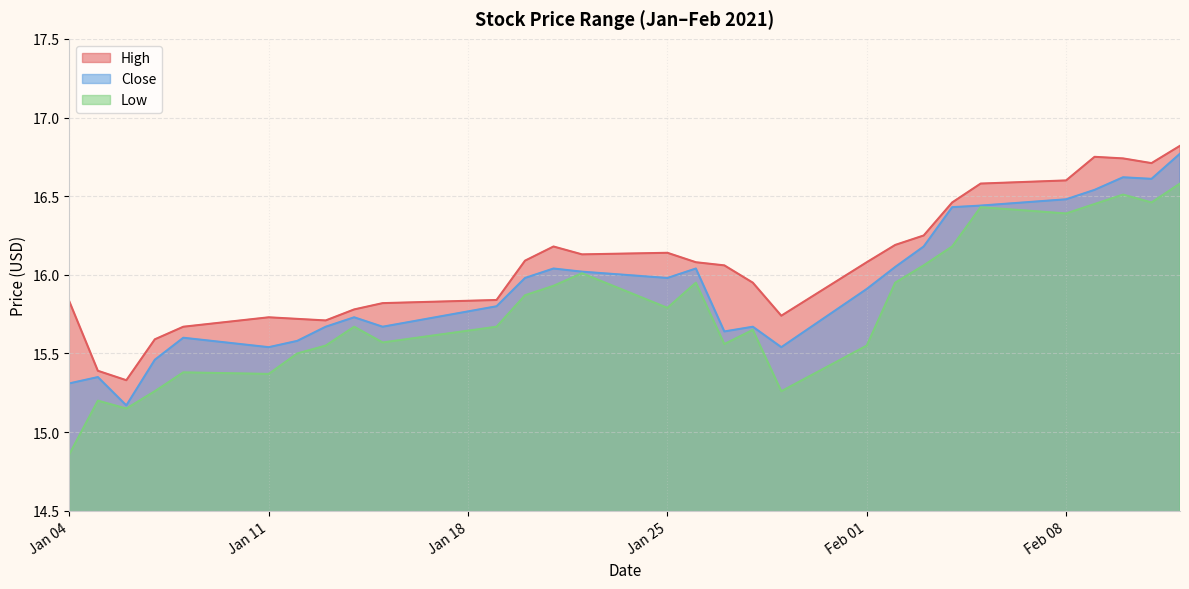

Reading left to right, transcribe all the data shown in this chart.

High: 15.8	15.4	15.3	15.6	15.7	15.7	15.7	15.7	15.8	15.8	15.8	16.1	16.2	16.1	16.1	16.1	16.1	15.9	15.7	16.1	16.2	16.2	16.5	16.6	16.6	16.8	16.7	16.7	16.8
Close: 15.3	15.4	15.2	15.5	15.6	15.5	15.6	15.7	15.7	15.7	15.8	16.0	16.0	16.0	16.0	16.0	15.6	15.7	15.5	15.9	16.0	16.2	16.4	16.4	16.5	16.5	16.6	16.6	16.8
Low: 14.9	15.2	15.1	15.3	15.4	15.4	15.5	15.6	15.7	15.6	15.7	15.9	15.9	16.0	15.8	15.9	15.6	15.6	15.3	15.6	15.9	16.1	16.2	16.4	16.4	16.5	16.5	16.5	16.6